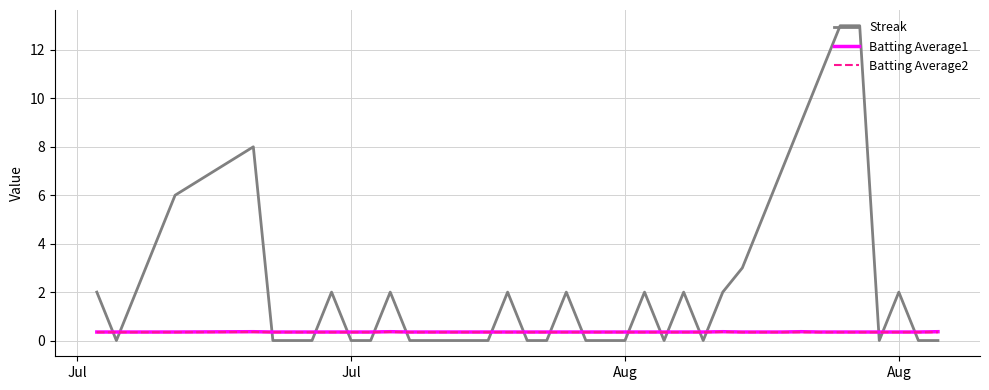

Which series has the largest total across all categories?

Streak